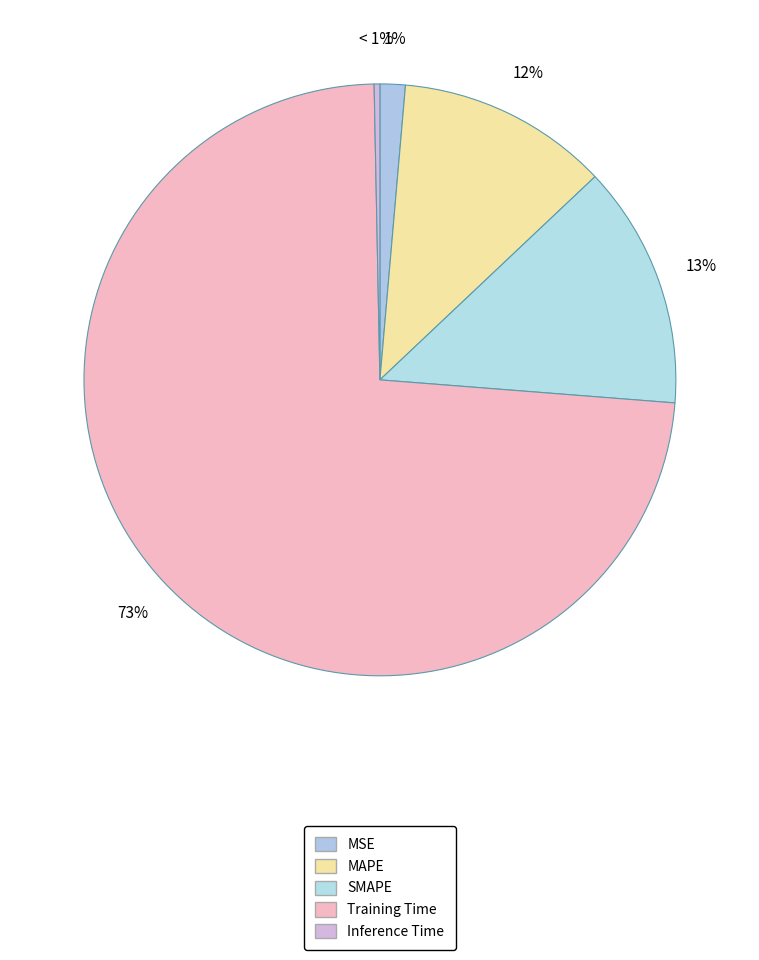

To the nearest percent, what is the difference between the Training Time and Inference Time slice percentages?

73%